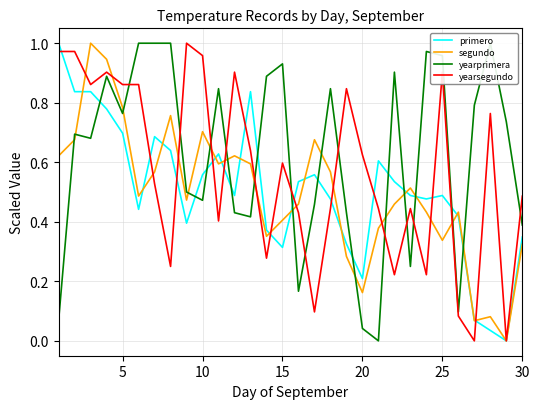

Which series has the largest range (max minus min)?

primero